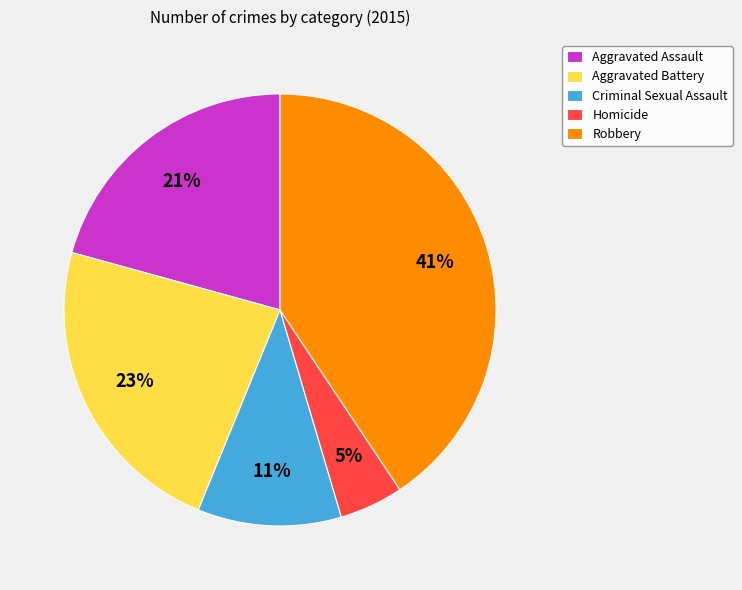

To the nearest percent, what percentage of the pie is Aggravated Battery?

23%